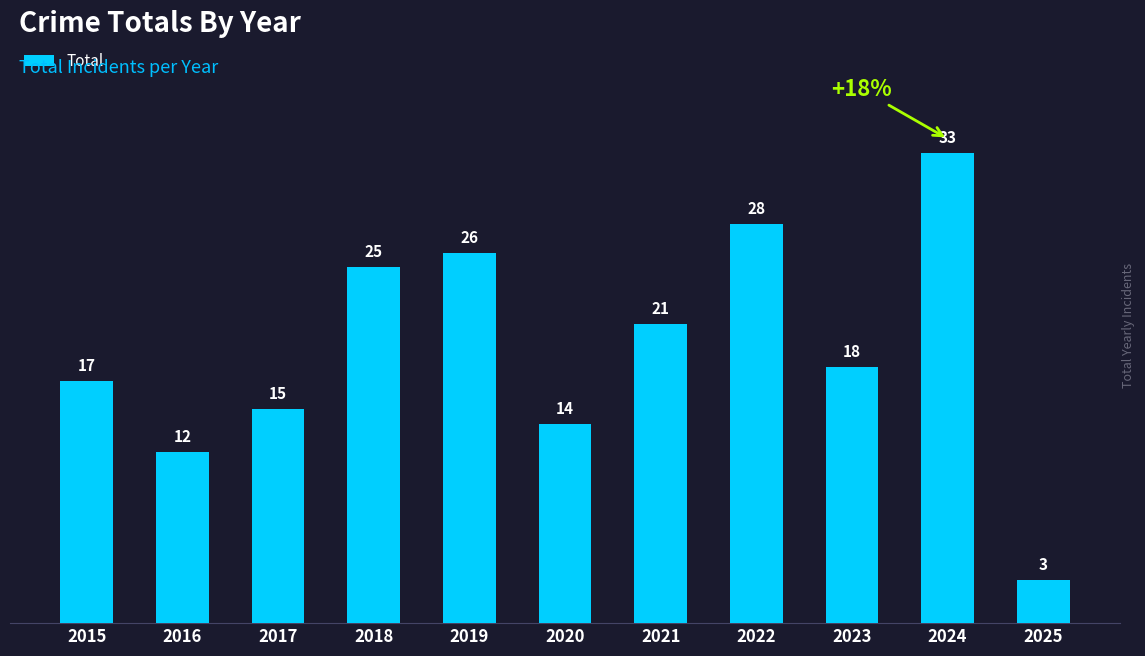

True or false: the data shows 3 at 2025.

True